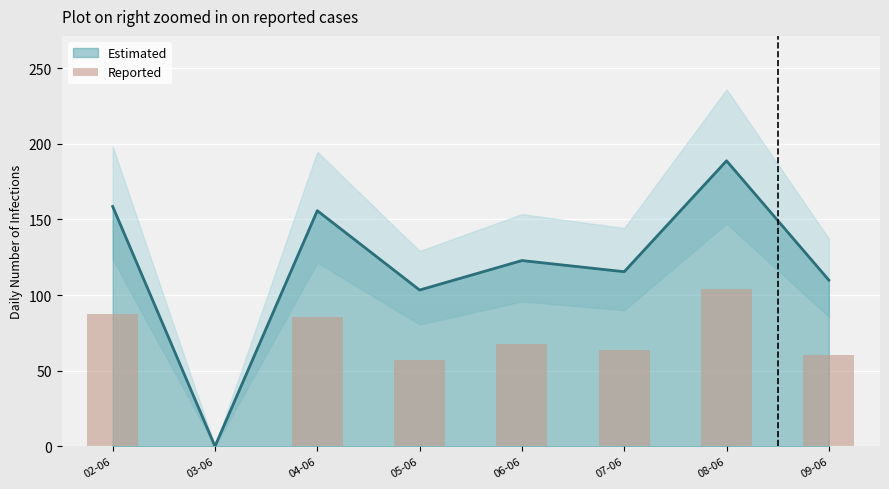

What is the change in value from 02-06 to 06-06?

-19.7